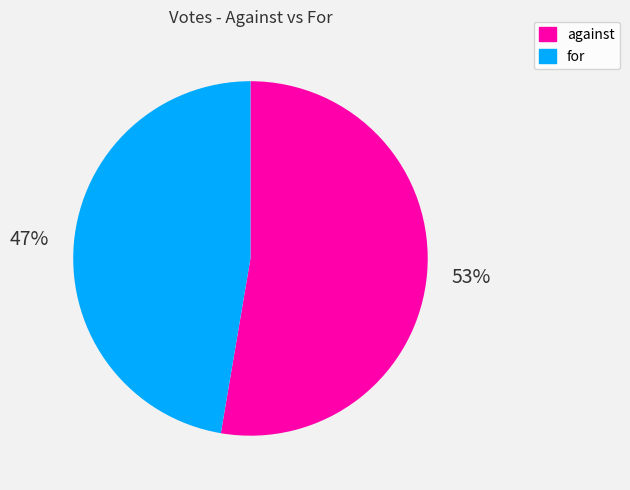

Which category has the biggest portion of the pie?

against